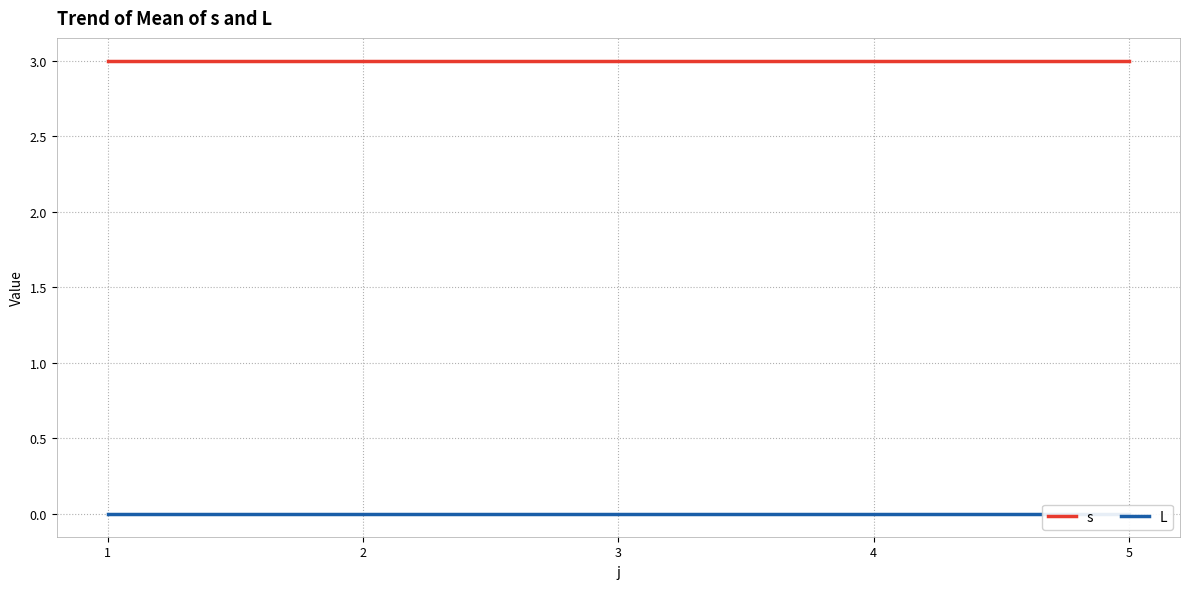

What are all the series names shown in the legend?

s, L